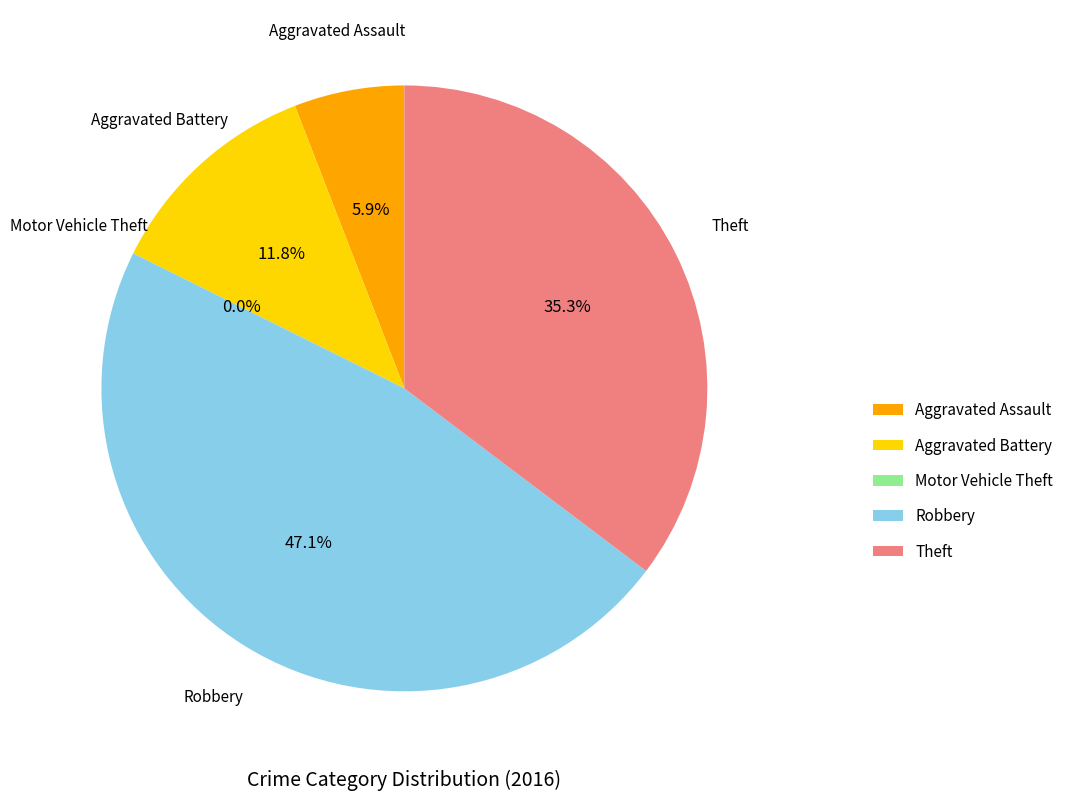

What portion of the pie excludes Robbery?

52.9%